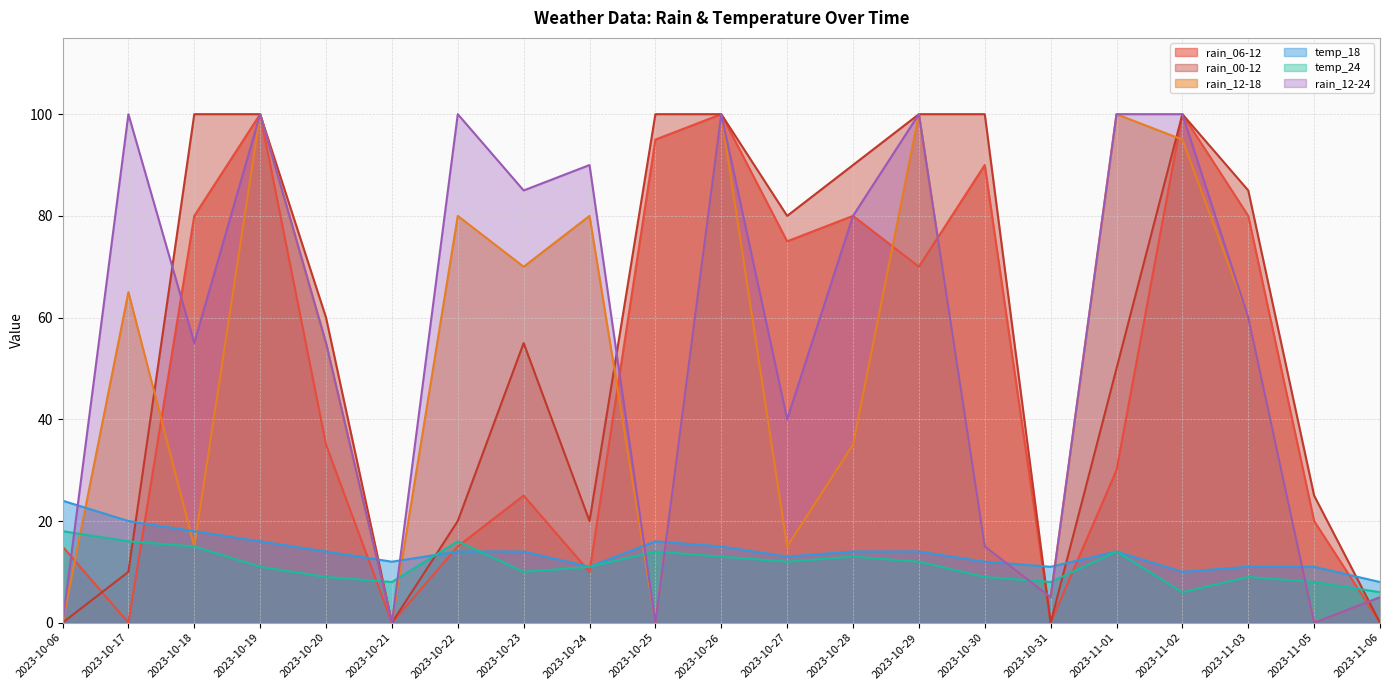

What is the value of the temp_18 point at the 13th from the left?

14